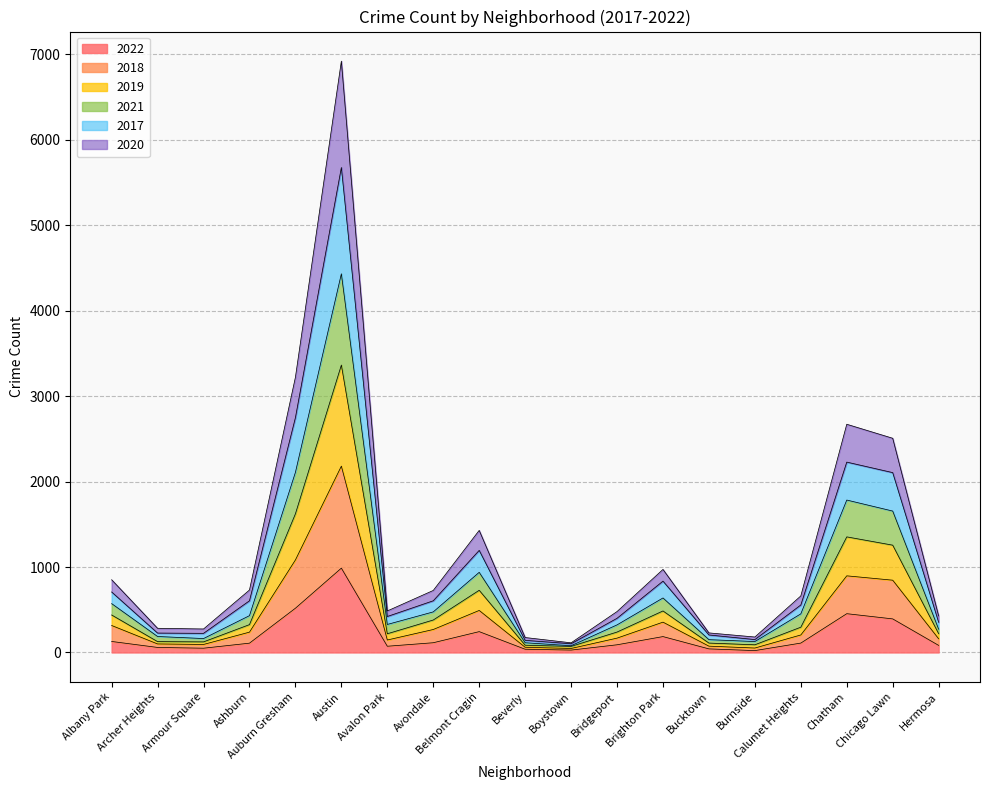

What is the smallest value displayed?

22